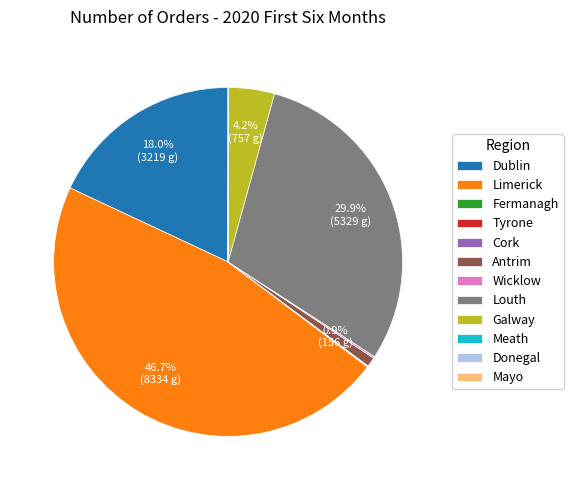

Between Dublin and Louth, which is larger?

Louth